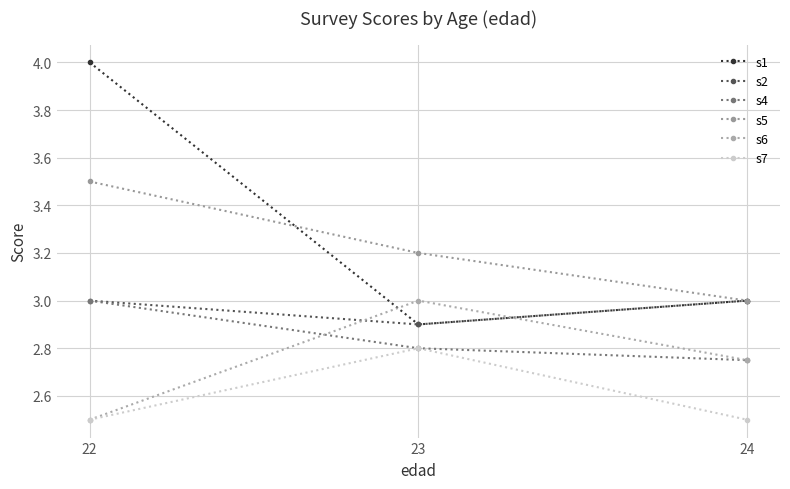

Reading left to right, list all the values displayed in this chart.

s1: 4.0	2.9	3.0
s2: 3.0	2.9	3.0
s4: 3.0	2.8	2.8
s5: 3.5	3.2	3.0
s6: 2.5	3.0	2.8
s7: 2.5	2.8	2.5